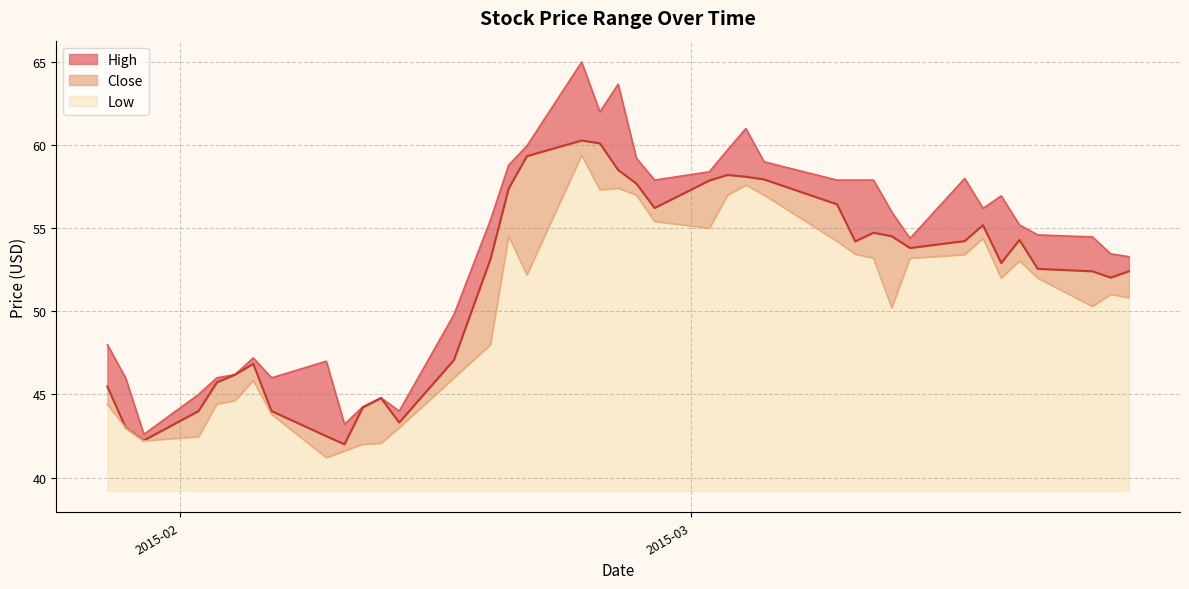

Reading right to left, extract all data points from this chart.

High: 53.3	53.5	54.5	54.6	55.2	57.0	56.2	58.0	54.4	56.0	57.9	57.9	57.9	59.0	61.0	59.7	58.4	57.9	59.2	63.7	62.0	65.0	60.0	58.8	55.5	49.8	44.0	44.8	44.3	43.2	47.0	46.0	47.2	46.2	46.0	45.0	42.6	46.0	48.0
Low: 50.8	51.0	50.3	52.0	53.0	52.0	54.4	53.4	53.2	50.2	53.2	53.4	54.2	57.0	57.6	57.0	55.0	55.4	57.0	57.4	57.3	59.4	52.2	54.5	48.0	46.0	43.0	42.1	42.0	41.6	41.2	43.8	45.8	44.6	44.4	42.5	42.2	43.0	44.4
Close: 52.4	52.0	52.4	52.6	54.3	52.9	55.2	54.2	53.8	54.5	54.7	54.2	56.4	57.9	58.1	58.2	57.9	56.2	57.7	58.5	60.1	60.3	59.3	57.4	53.1	47.1	43.3	44.8	44.2	42.0	42.5	44.0	46.8	46.2	45.7	44.0	42.2	43.0	45.5